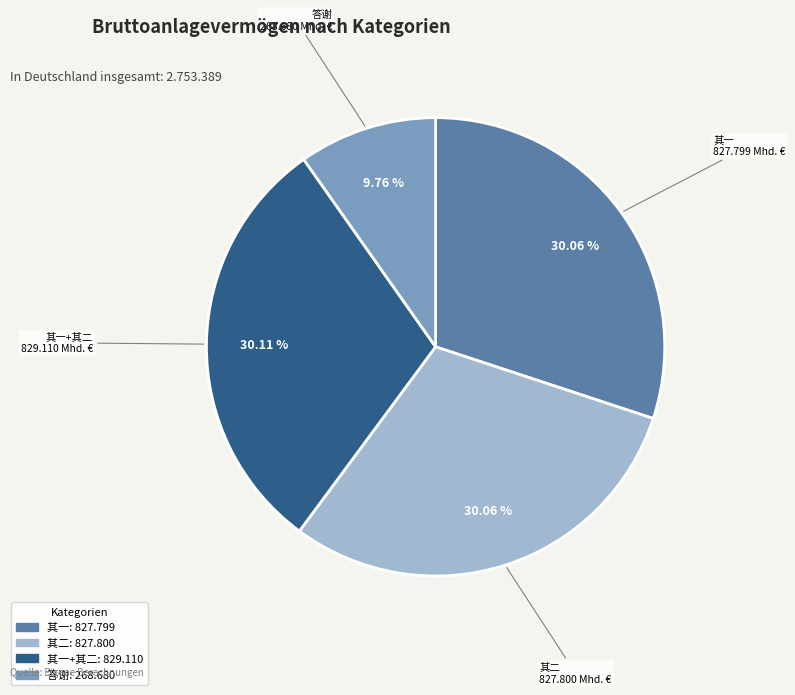

Count the number of slices in the pie.

4